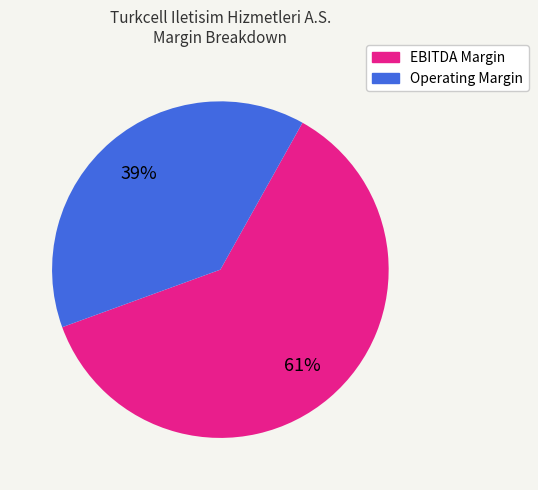

To the nearest percent, what is the average slice percentage?

50%